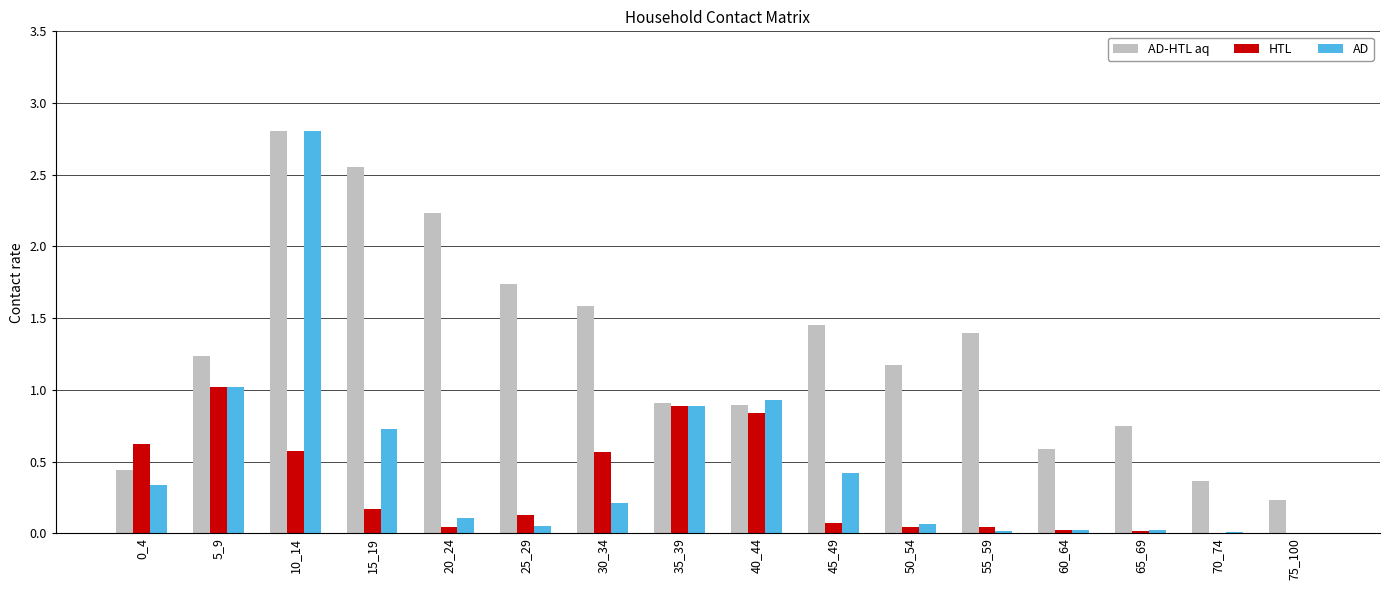

Which category has the highest value in the HTL series?

5_9